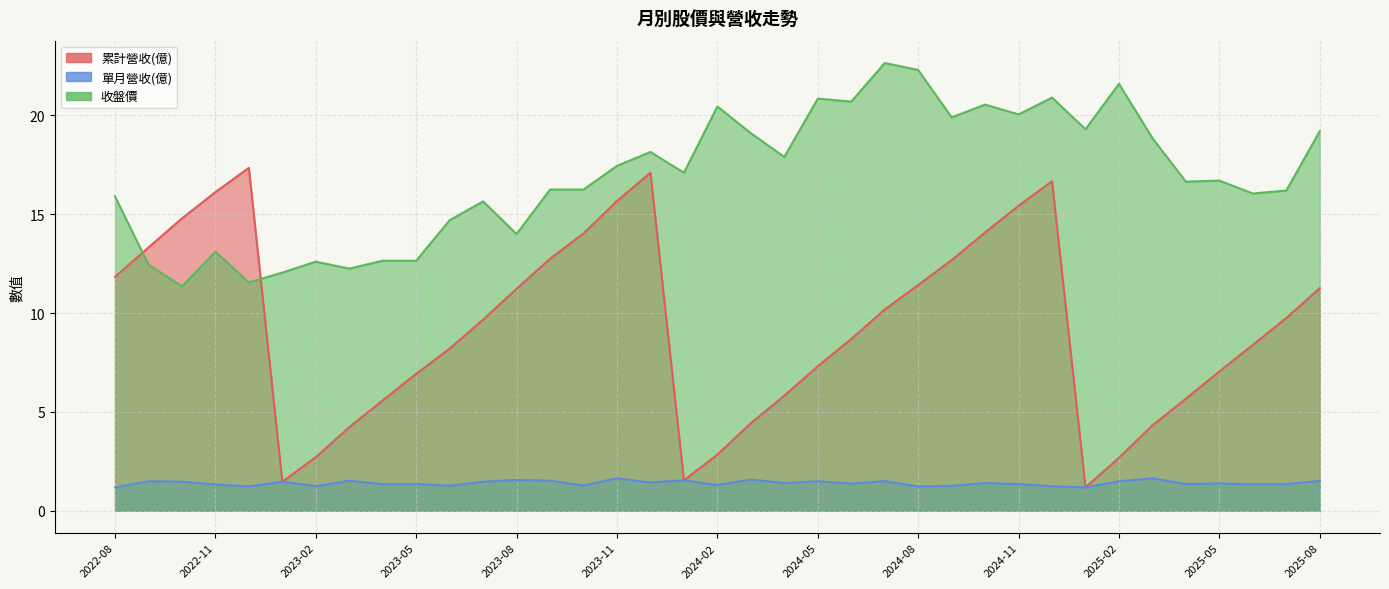

At 2022-11, list the series in order from smallest to largest.

單月營收(億), 收盤價, 累計營收(億)